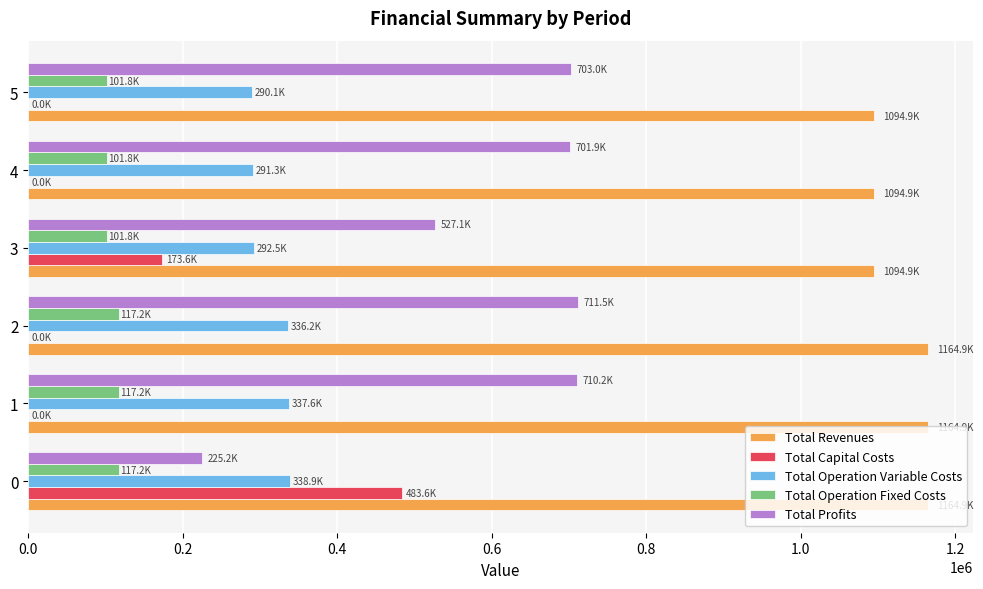

How many series are shown in this chart?

5